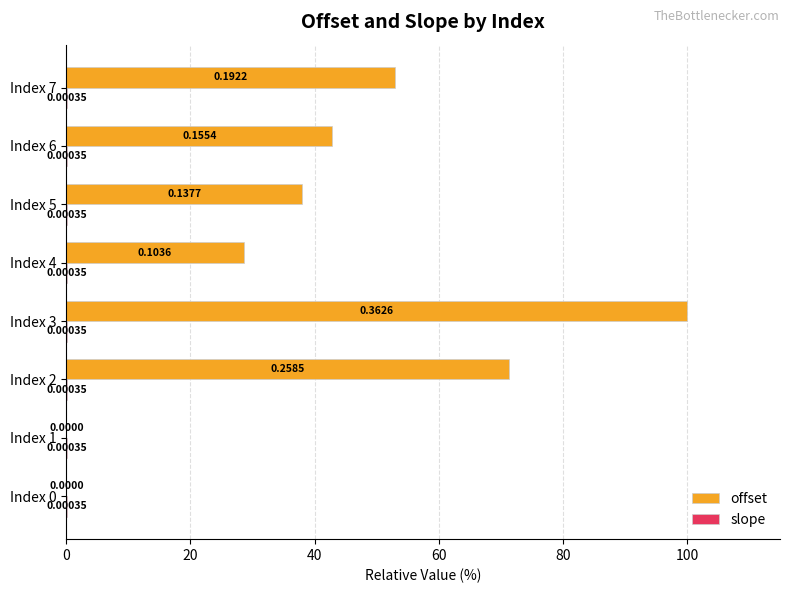

Which series has the largest total across all categories?

offset